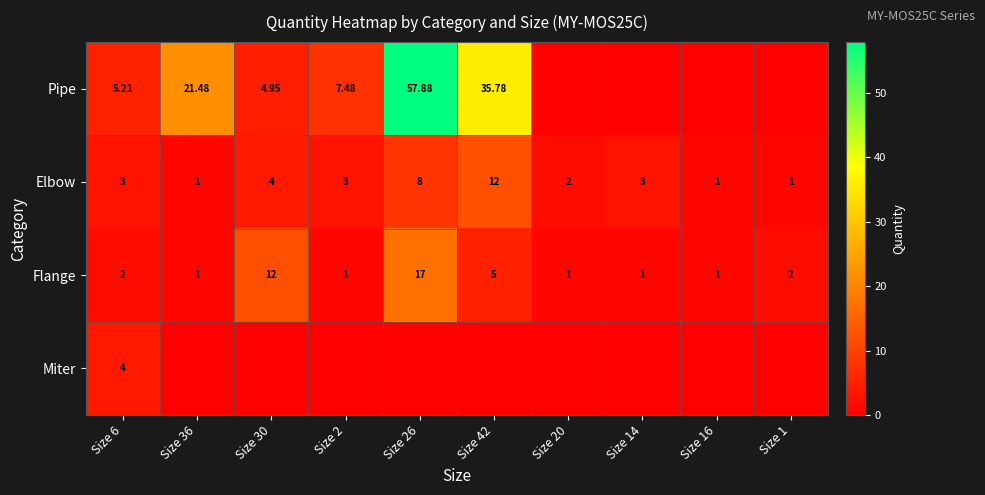

At which label is Flange closest to 9?

Size 30